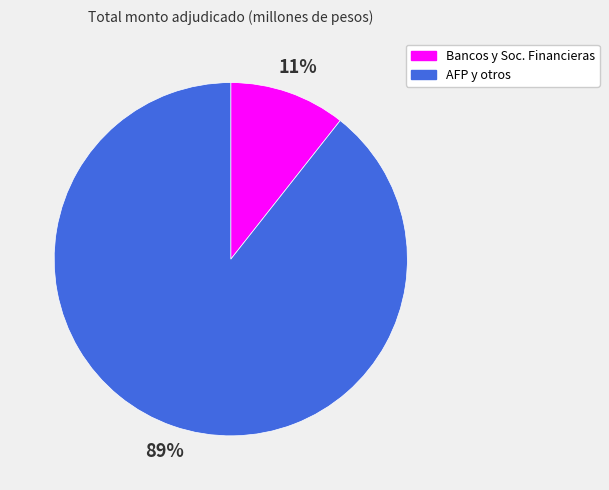

To the nearest percent, what is the average slice percentage?

50%